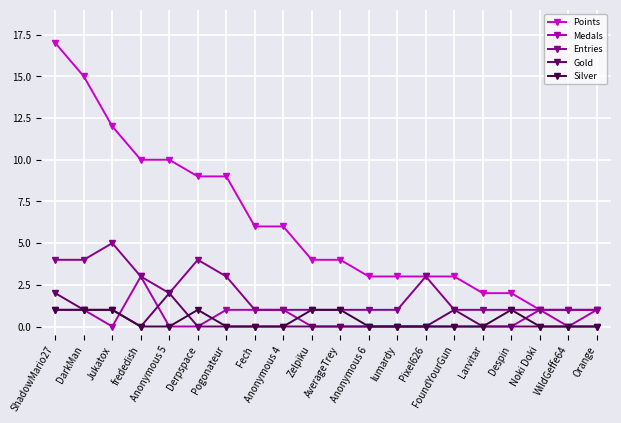

Rank the series by their maximum value, from lowest to highest.

Silver, Gold, Medals, Entries, Points